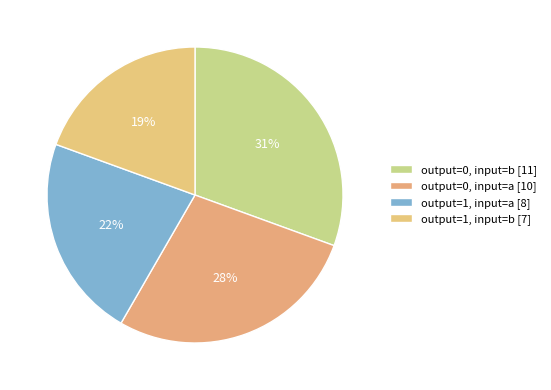

How many segments does this pie chart have?

4